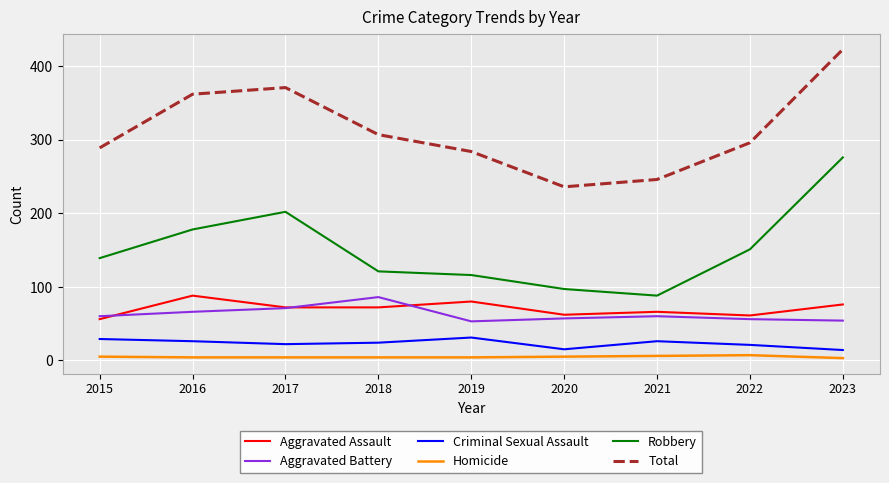

True or false: Aggravated Assault and Total intersect in this chart.

False